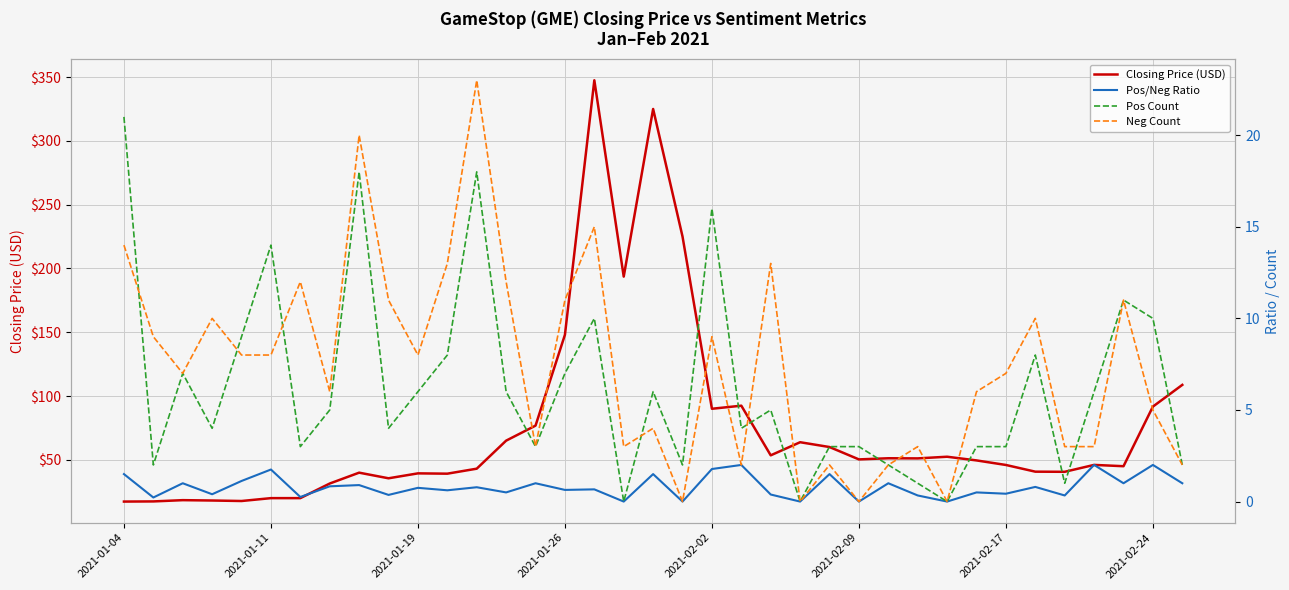

Reading left to right, what are all the values shown in this chart?

Closing Price (USD): 17.2	17.4	18.4	18.1	17.7	19.9	19.9	31.4	39.9	35.5	39.4	39.1	43.0	65.0	76.8	148.0	347.5	193.6	325.0	225.0	90.0	92.4	53.5	63.8	60.0	50.3	51.2	51.1	52.4	49.5	45.9	40.7	40.6	46.0	45.0	91.7	108.7
Pos/Neg Ratio: 1.5	0.2	1.0	0.4	1.1	1.8	0.2	0.8	0.9	0.4	0.8	0.6	0.8	0.5	1.0	0.6	0.7	0.0	1.5	0.0	1.8	2.0	0.4	0.0	1.5	0.0	1.0	0.3	0.0	0.5	0.4	0.8	0.3	2.0	1.0	2.0	1.0
Pos Count: 21.0	2.0	7.0	4.0	9.0	14.0	3.0	5.0	18.0	4.0	6.0	8.0	18.0	6.0	3.0	7.0	10.0	0.0	6.0	2.0	16.0	4.0	5.0	0.0	3.0	3.0	2.0	1.0	0.0	3.0	3.0	8.0	1.0	6.0	11.0	10.0	2.0
Neg Count: 14.0	9.0	7.0	10.0	8.0	8.0	12.0	6.0	20.0	11.0	8.0	13.0	23.0	12.0	3.0	11.0	15.0	3.0	4.0	0.0	9.0	2.0	13.0	0.0	2.0	0.0	2.0	3.0	0.0	6.0	7.0	10.0	3.0	3.0	11.0	5.0	2.0